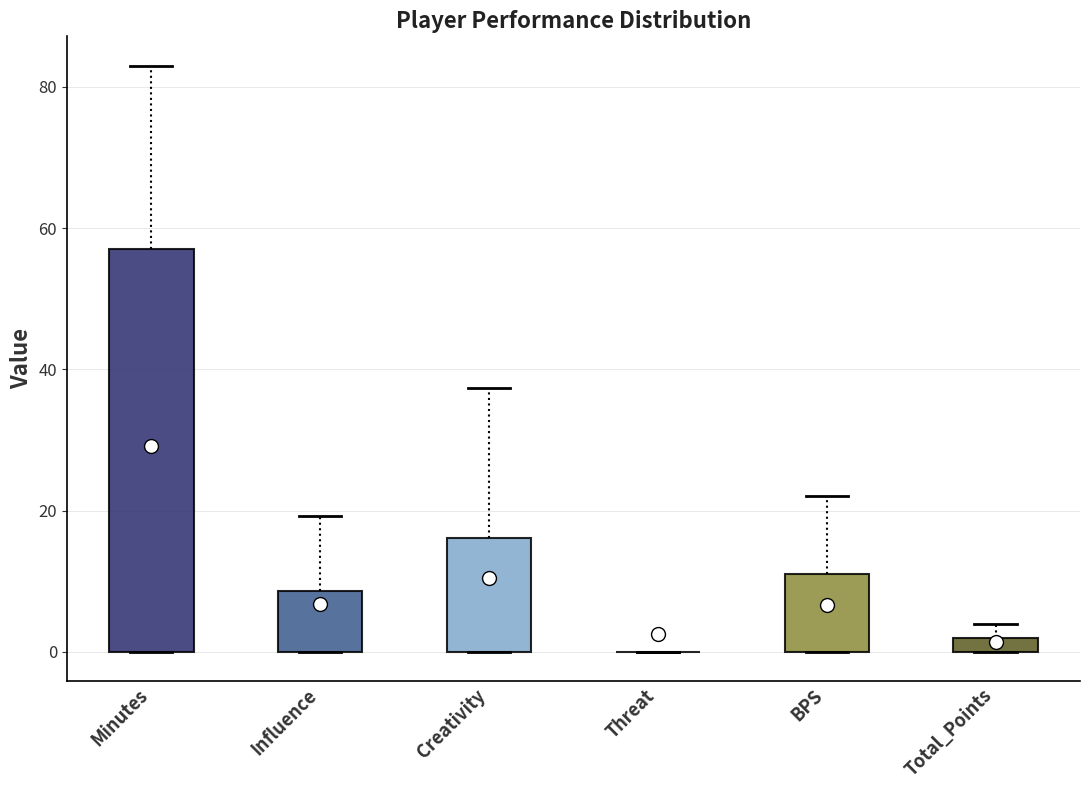

Where is the upper edge of the box for Creativity on the y-axis? The values are not printed on the chart, so give them approximately, as read against the axis.

16